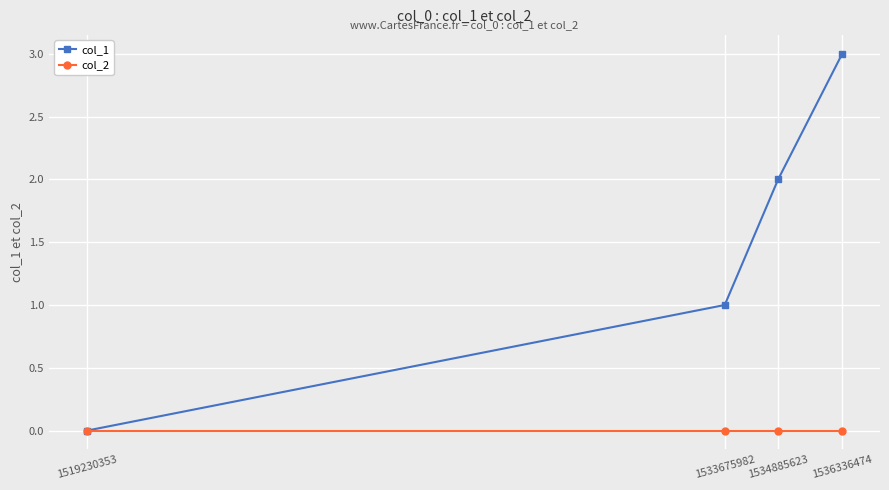

True or false: col_1 has more than 2 interior local peaks.

False